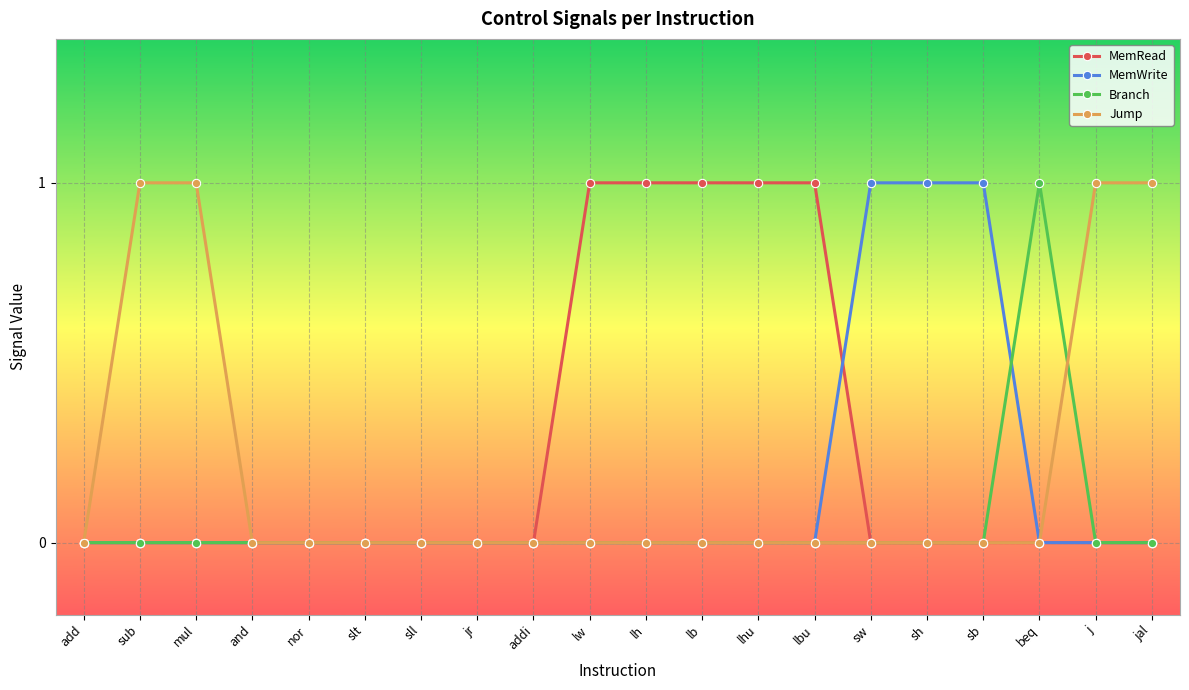

What is the label of the 20th point from the right?

add